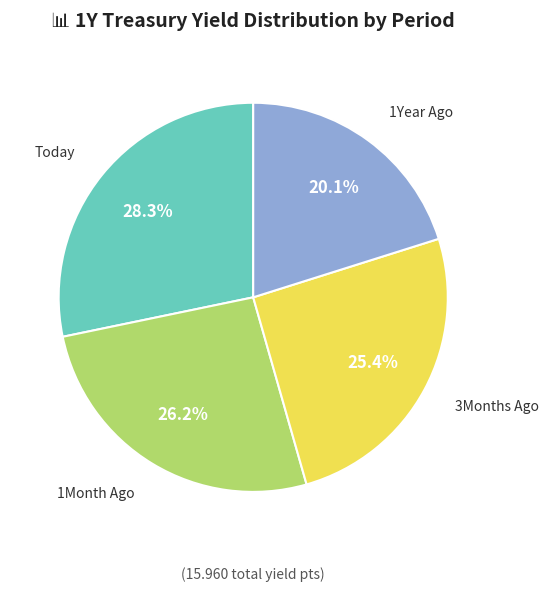

Does any single category account for the majority?

No